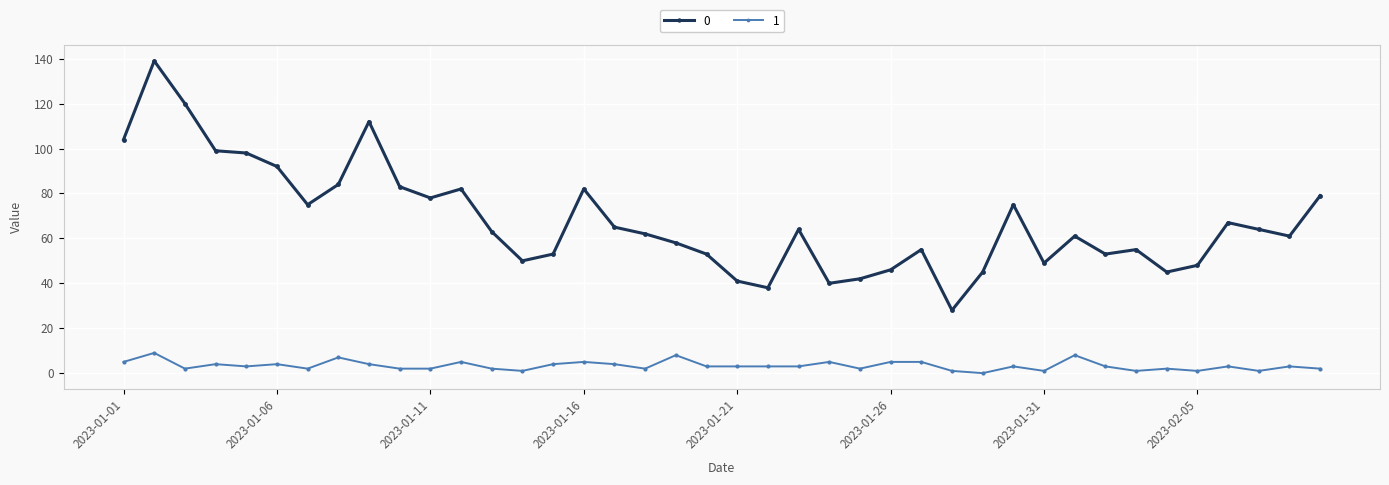

True or false: 0 and 1 intersect in this chart.

False